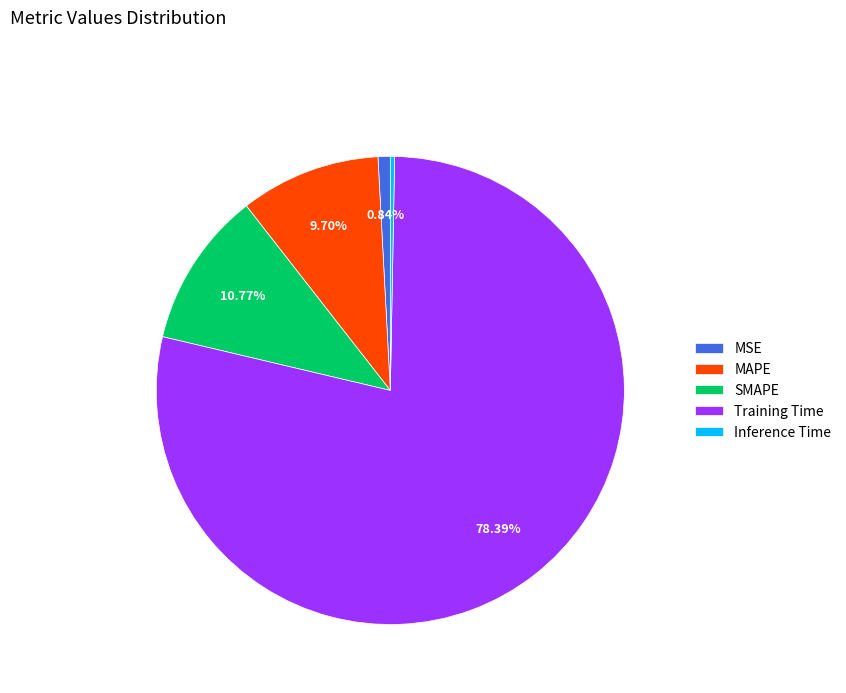

Which category has the smallest portion of the pie?

Inference Time